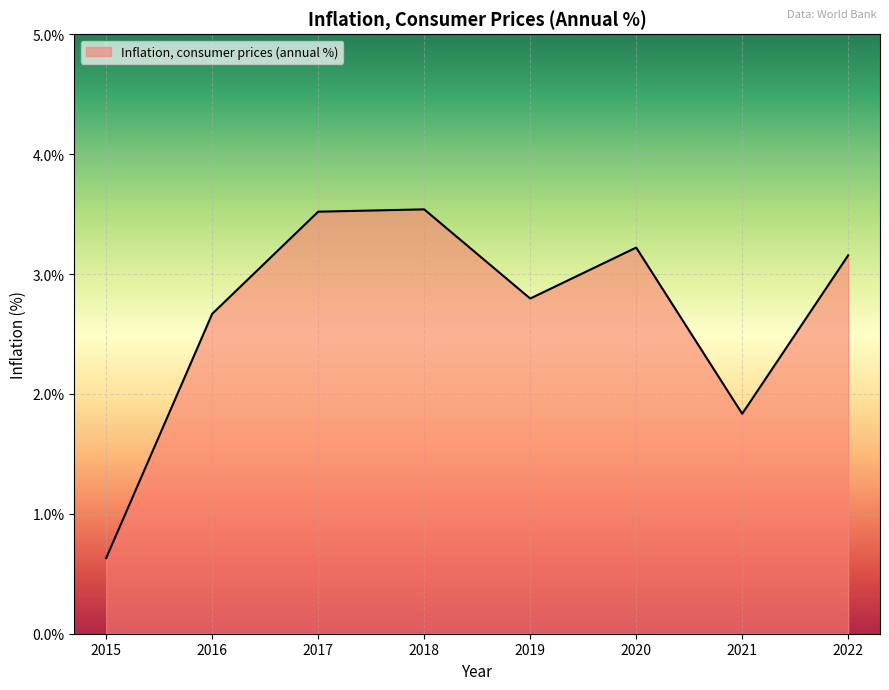

At which label is the value closest to 2?

2021